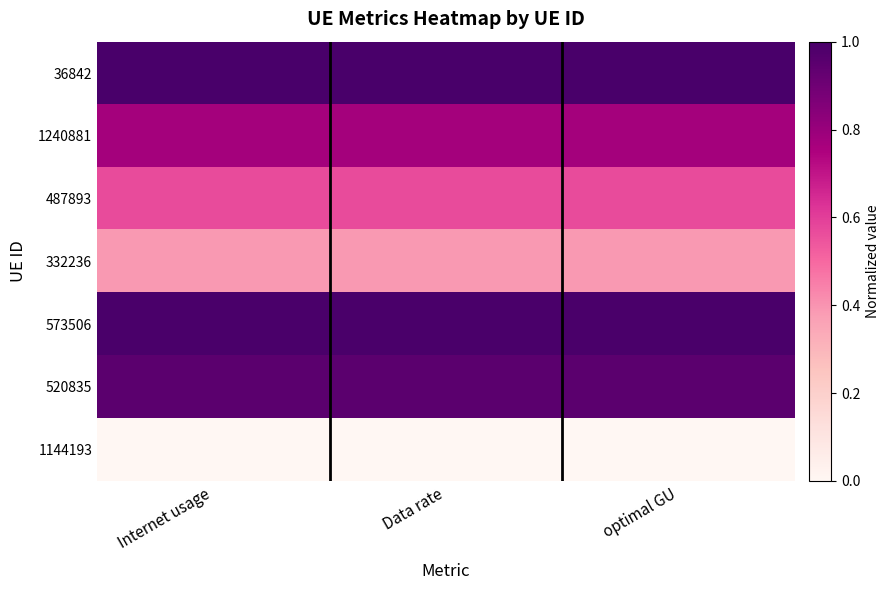

Which series has the largest total across all categories?

36842